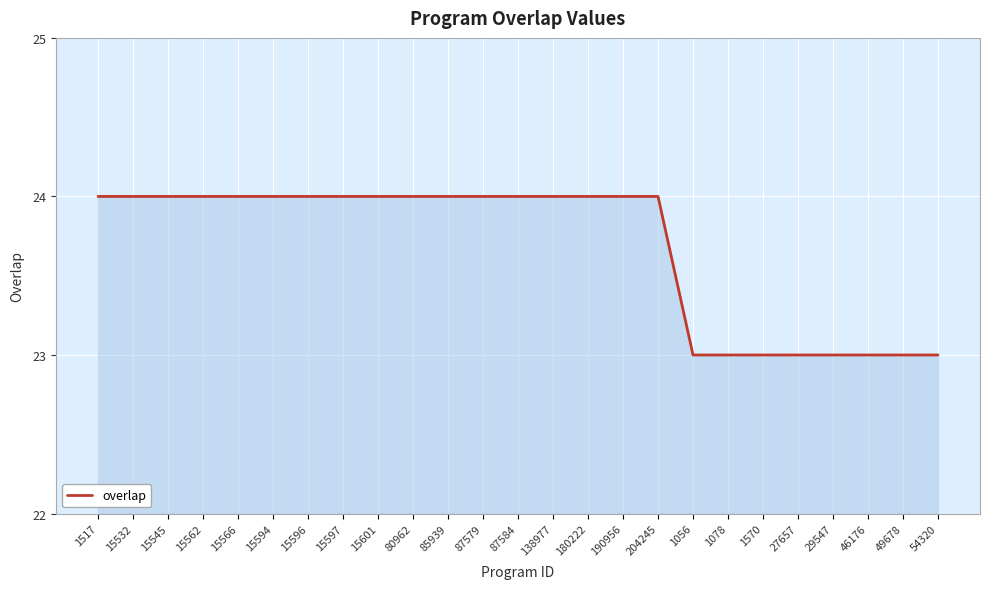

True or false: the data shows 24 at 87584.

True